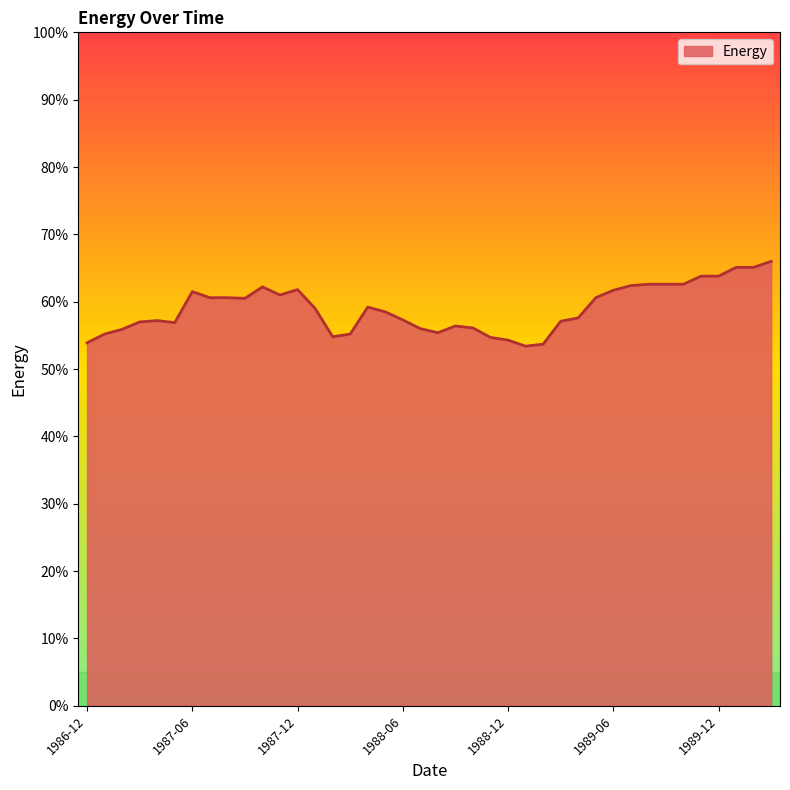

What is the greatest value displayed?

66.0